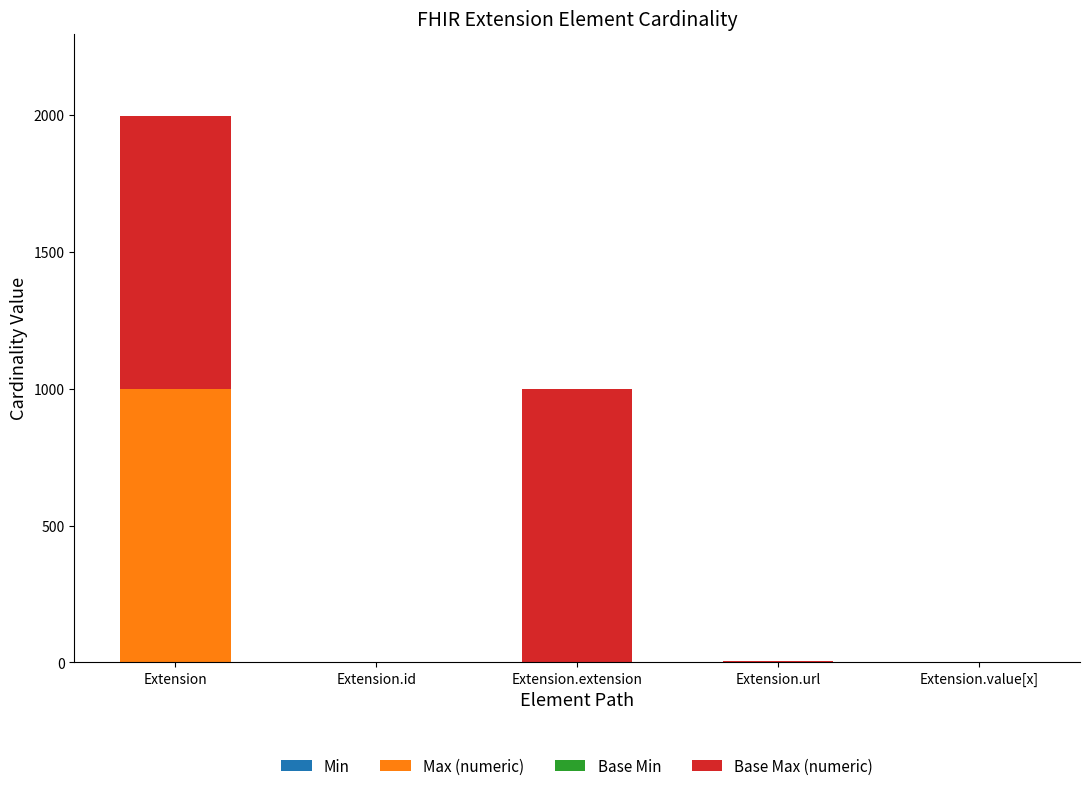

What is the total value across all series at Extension?

1998